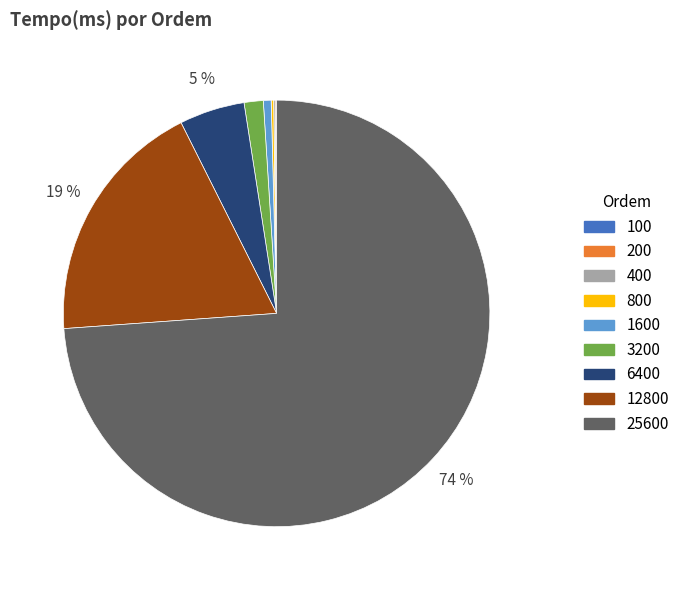

To the nearest percent, what is the average slice percentage?

11%